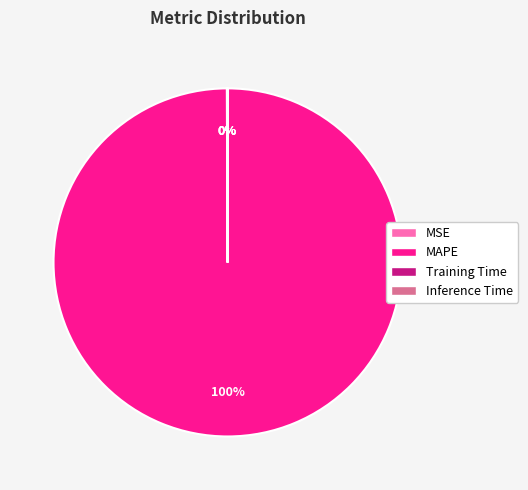

Which category has the biggest portion of the pie?

MAPE